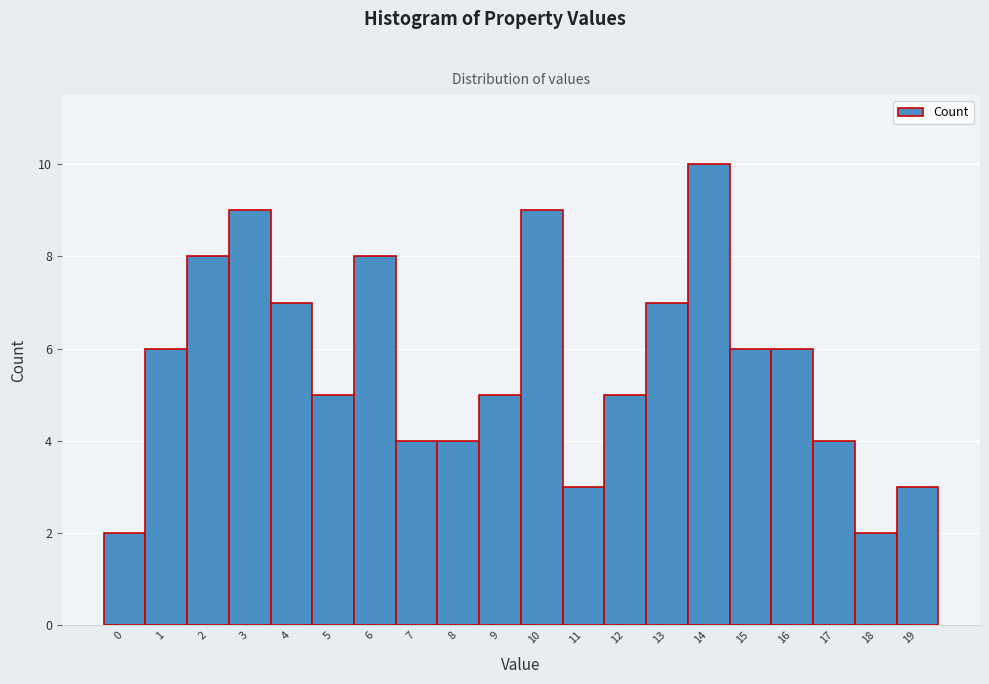

Reading left to right, extract all data points from this chart.

0=2	1=6	2=8	3=9	4=7	5=5	6=8	7=4	8=4	9=5	10=9	11=3	12=5	13=7	14=10	15=6	16=6	17=4	18=2	19=3